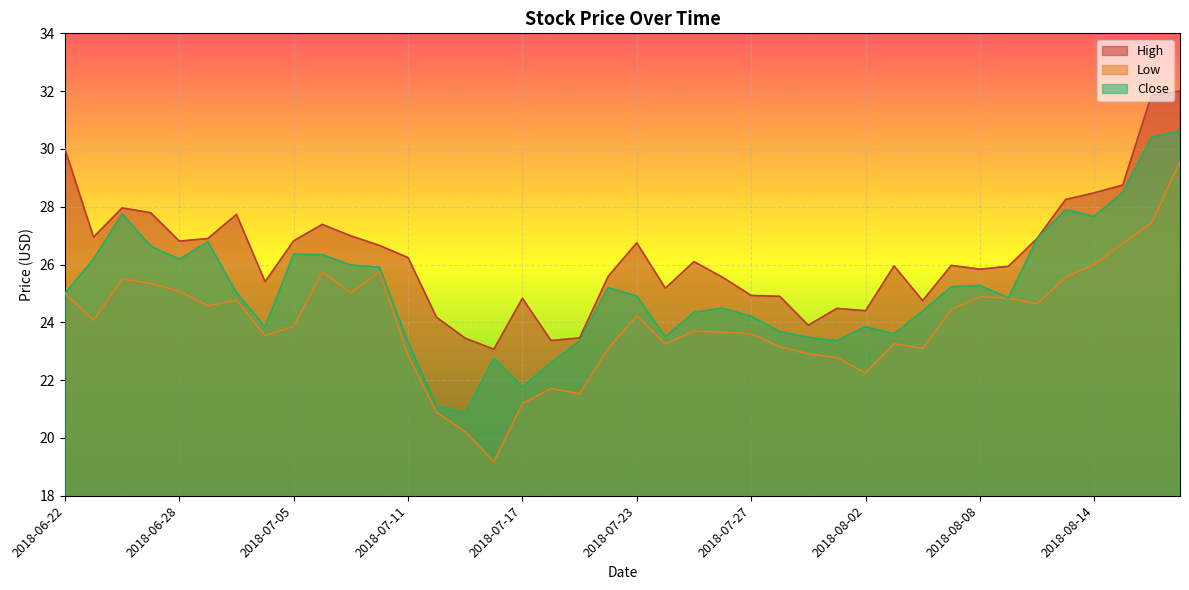

Which category has the lowest value across all series?

2018-07-16